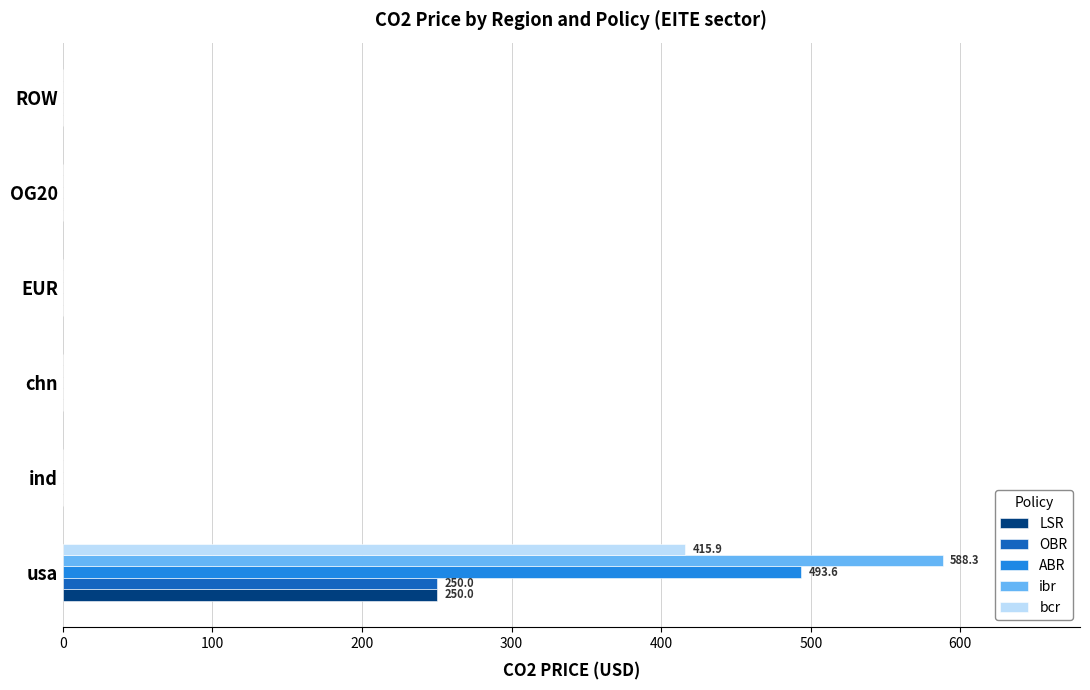

Which series has the widest spread of values?

ibr